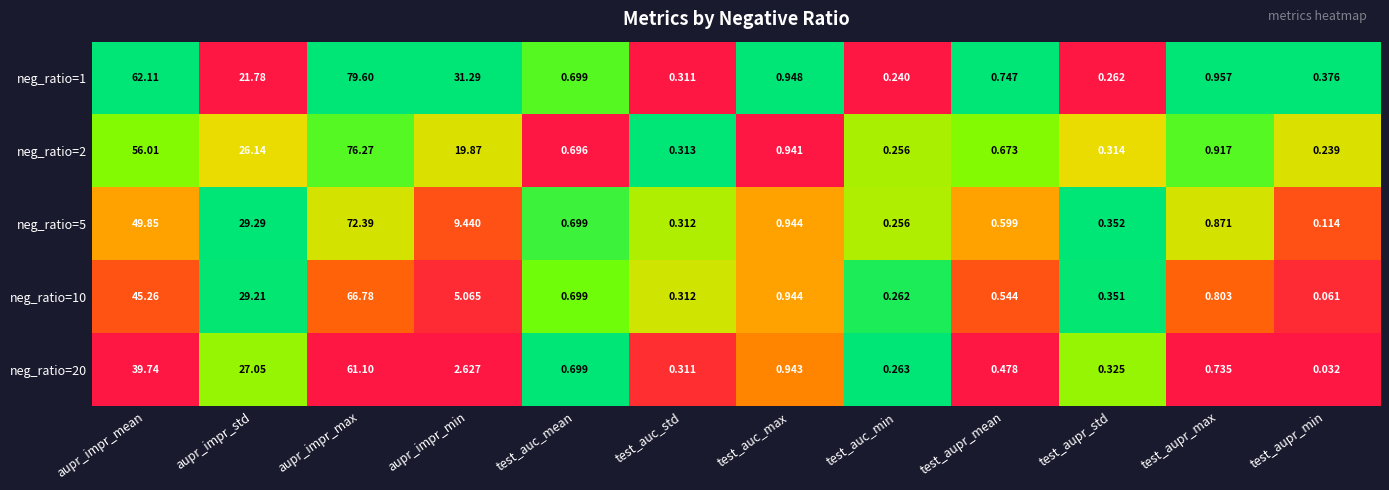

Rank the categories by neg_ratio=1 value from lowest to highest.

test_auc_min, test_aupr_std, test_auc_std, test_aupr_min, test_auc_mean, test_aupr_mean, test_auc_max, test_aupr_max, aupr_impr_std, aupr_impr_min, aupr_impr_mean, aupr_impr_max